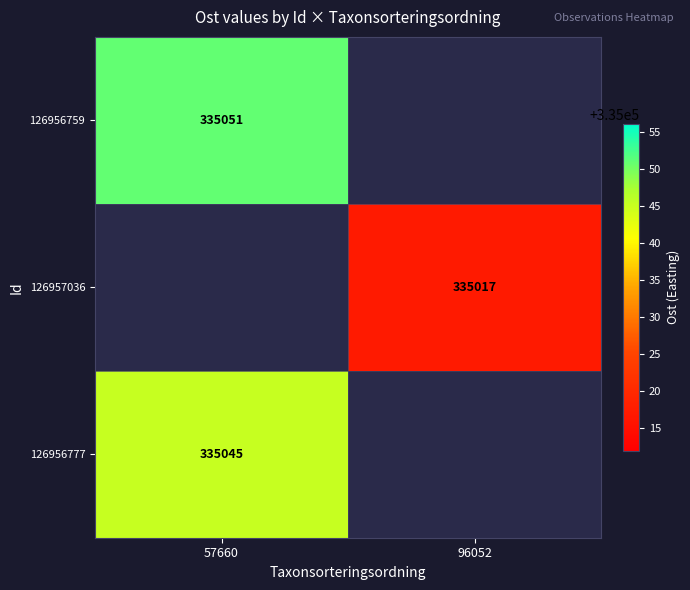

The value of 126957036 at 96052 is 335017. True or false?

True